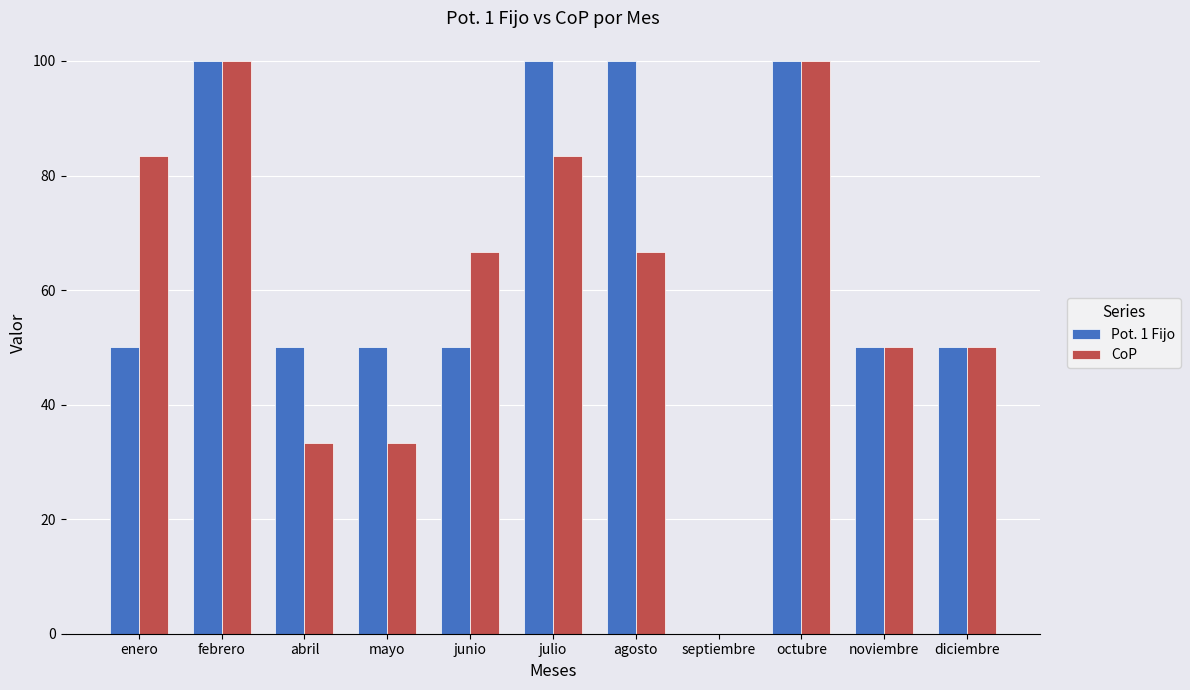

Reading right to left, transcribe all the data shown in this chart.

Pot. 1 Fijo: diciembre=50.0	noviembre=50.0	octubre=100.0	septiembre=0.0	agosto=100.0	julio=100.0	junio=50.0	mayo=50.0	abril=50.0	febrero=100.0	enero=50.0
CoP: diciembre=50.0	noviembre=50.0	octubre=100.0	septiembre=0.0	agosto=66.7	julio=83.3	junio=66.7	mayo=33.3	abril=33.3	febrero=100.0	enero=83.3